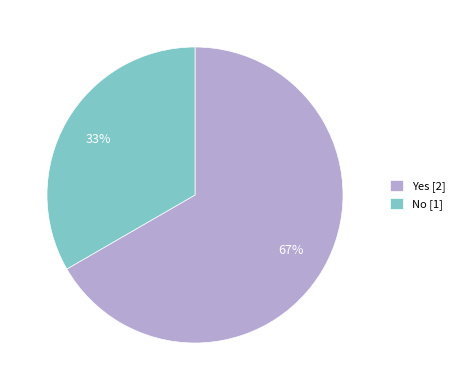

True or false: No accounts for 41% of the total.

False